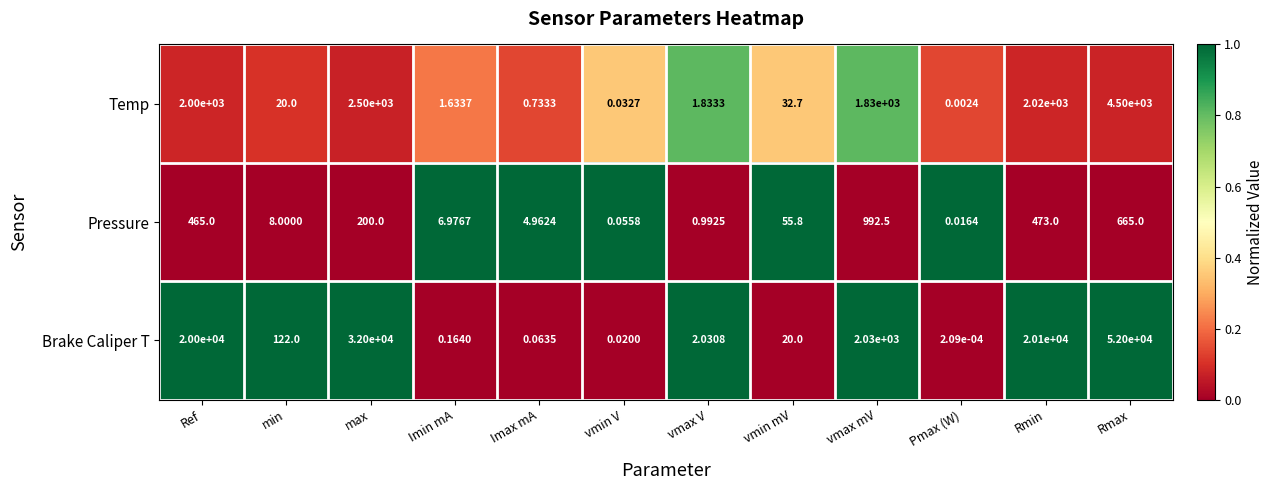

Which series changed the most between Ref and Rmax?

Brake Caliper T